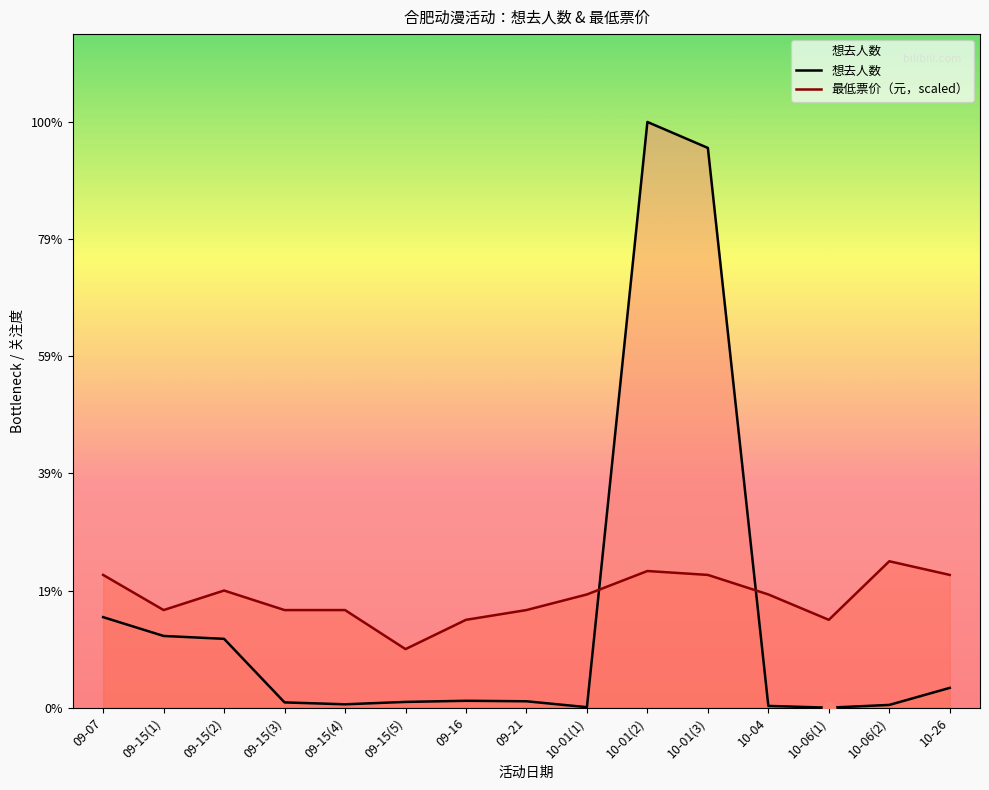

Which series contains the highest Y value?

想去人数